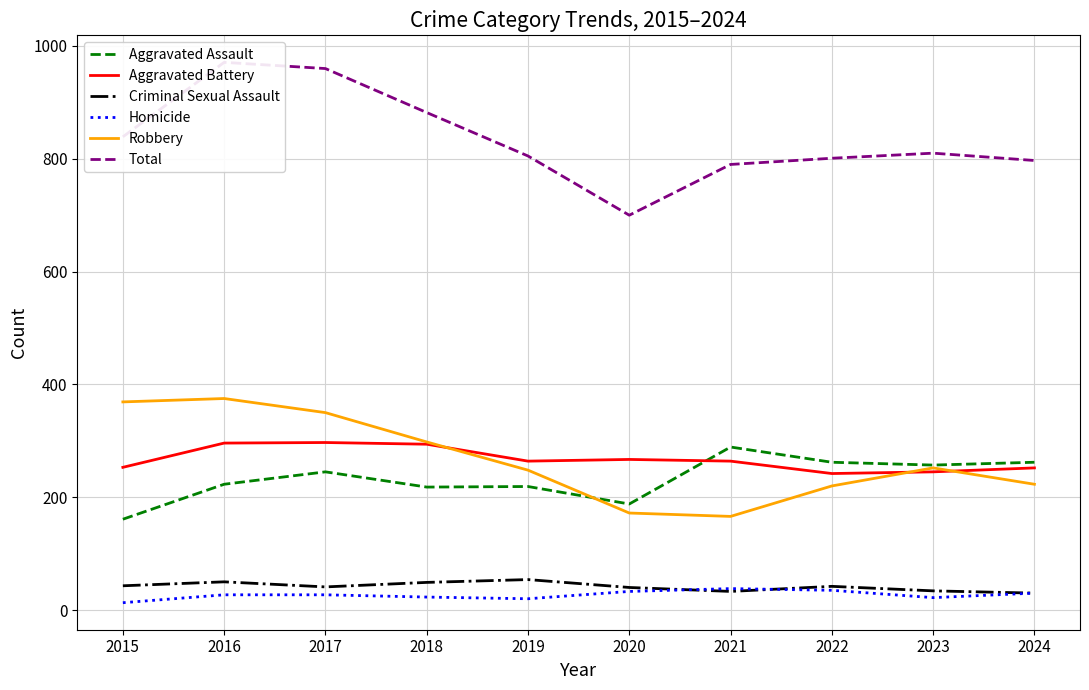

Where is Criminal Sexual Assault nearest to the value 42?

2022